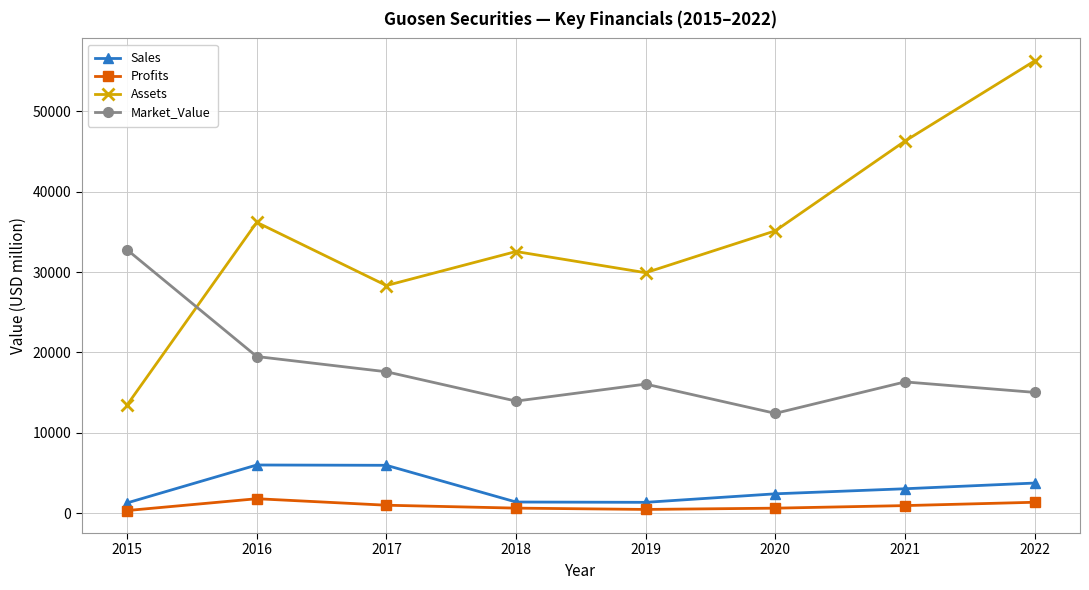

Between 2015 and 2016, which series saw the biggest shift?

Assets